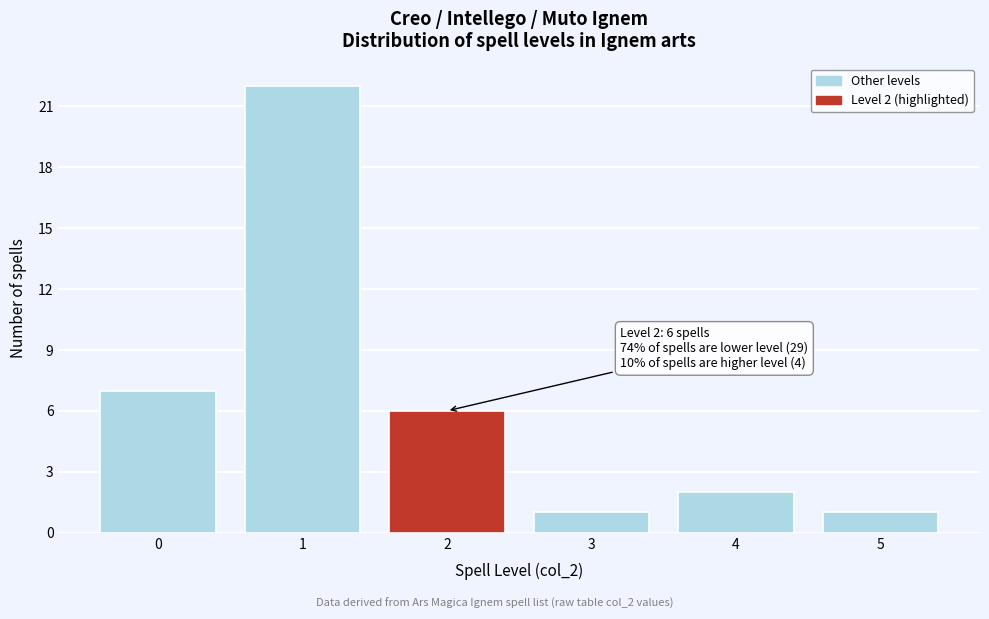

Reading left to right, extract all data points from this chart.

0=7	1=22	2=6	3=1	4=2	5=1